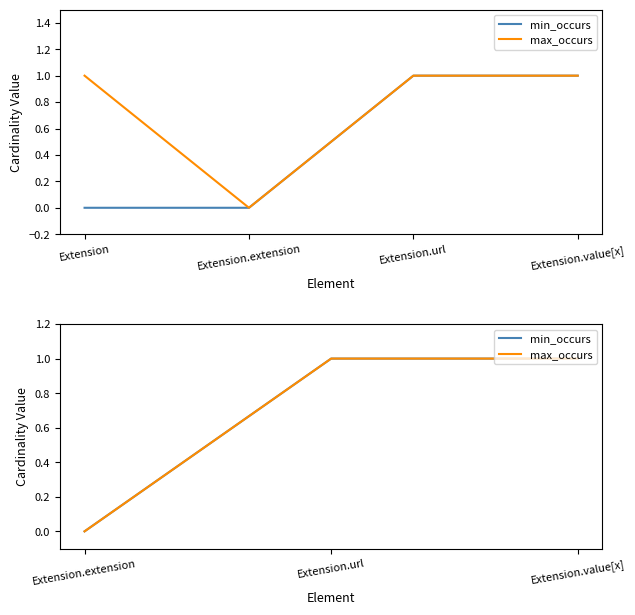

At Extension.extension, list the series in order from smallest to largest.

min_occurs, max_occurs